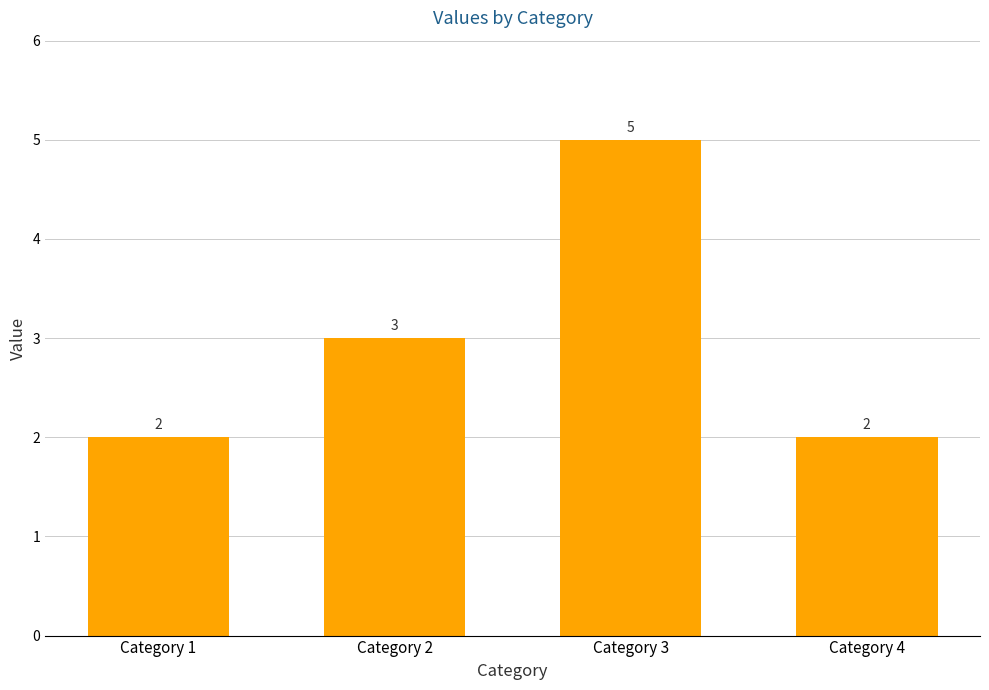

True or false: the data shows 1 at Category 1.

False